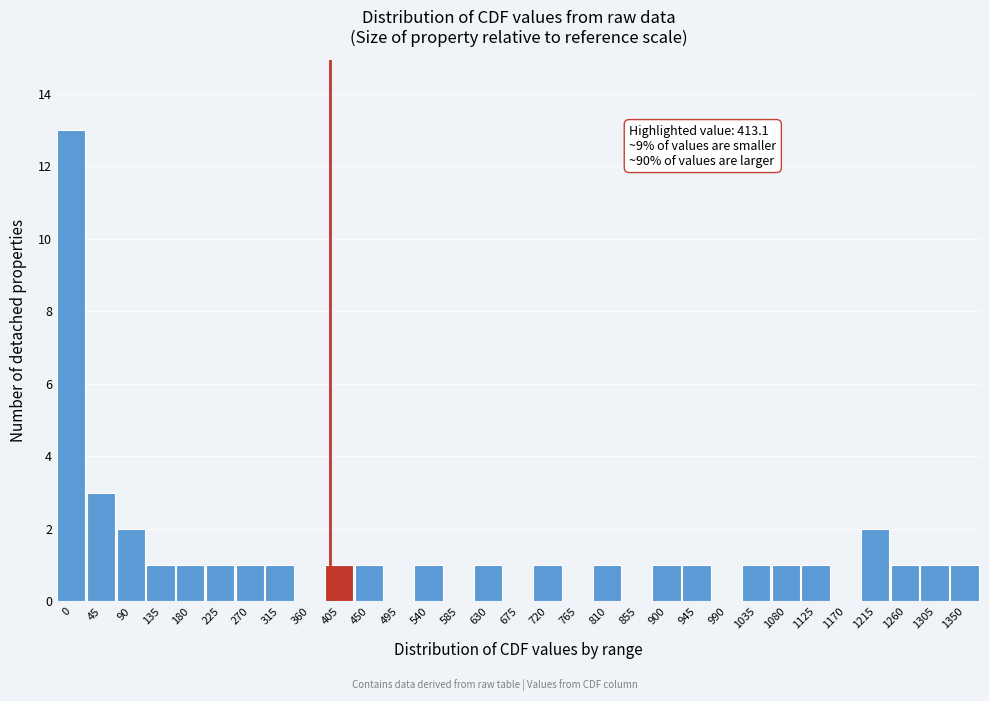

What is the change in value from 585 to 810?

+1